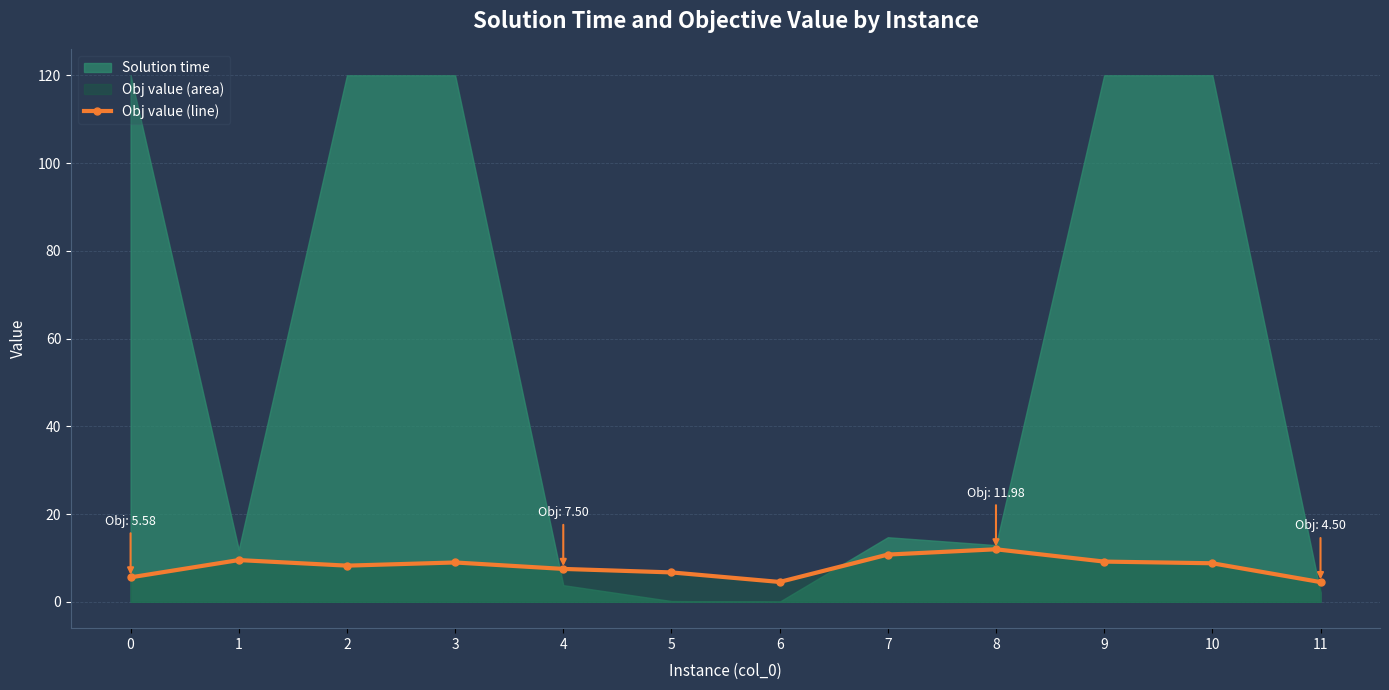

True or false: there are more than 2 points higher than both neighbors.

True